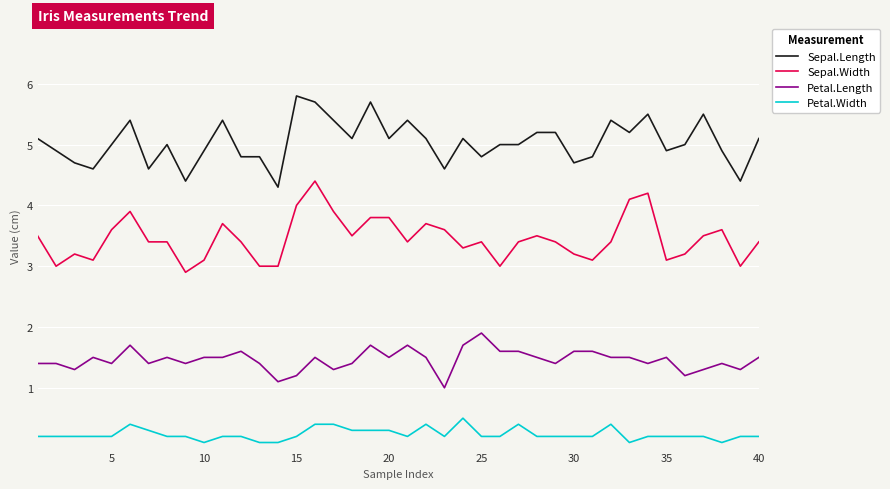

True or false: Sepal.Length and Petal.Length cross at least once.

False